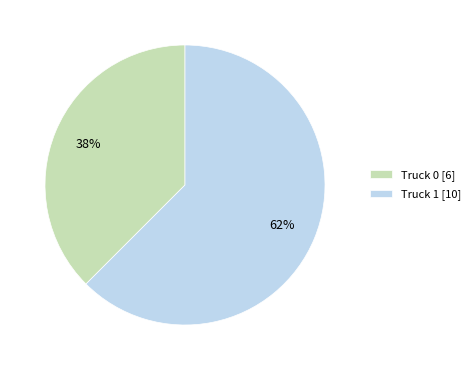

Which category has the smallest portion of the pie?

Truck 0